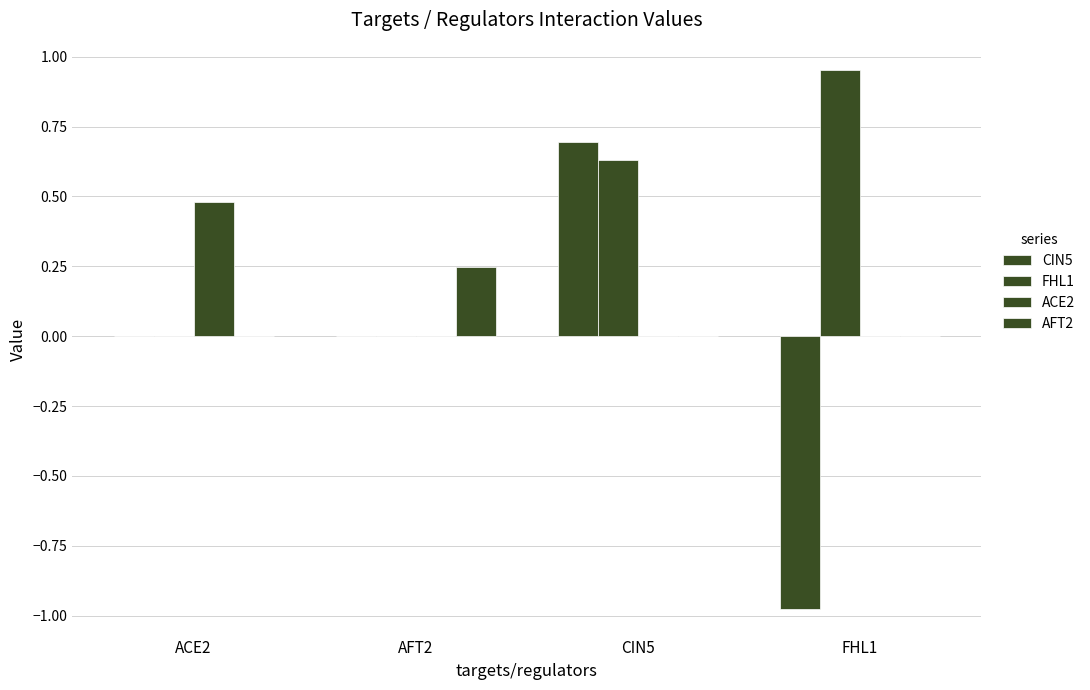

Count the number of data series in this chart.

4